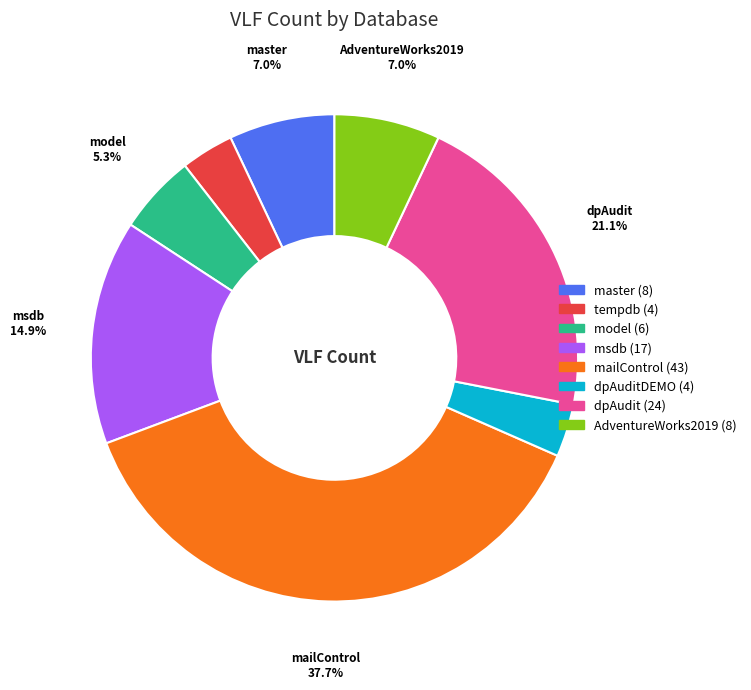

Is there any slice that represents more than half of the pie?

No